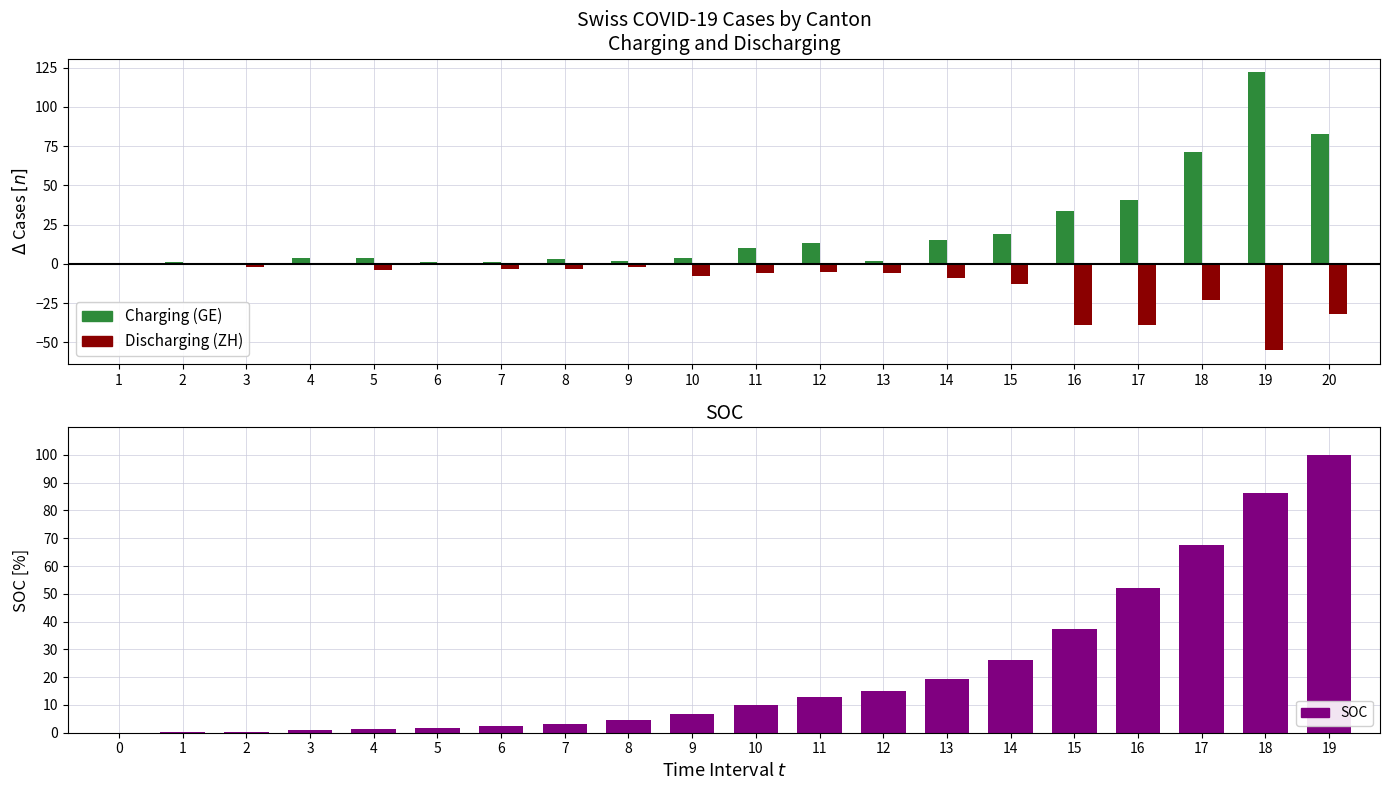

Where is Discharging (ZH) nearest to the value -27?

18